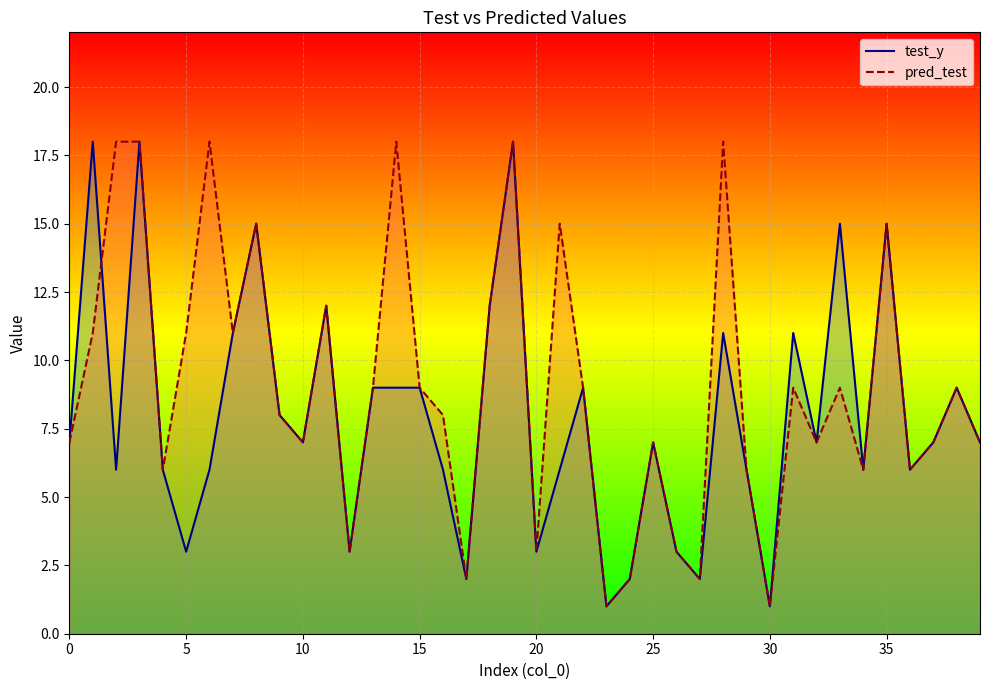

Which series has the largest total across all categories?

pred_test